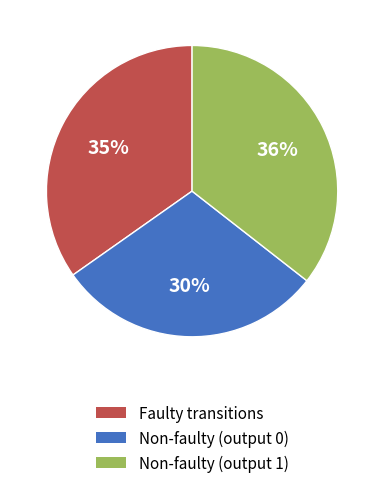

How many segments does this pie chart have?

3